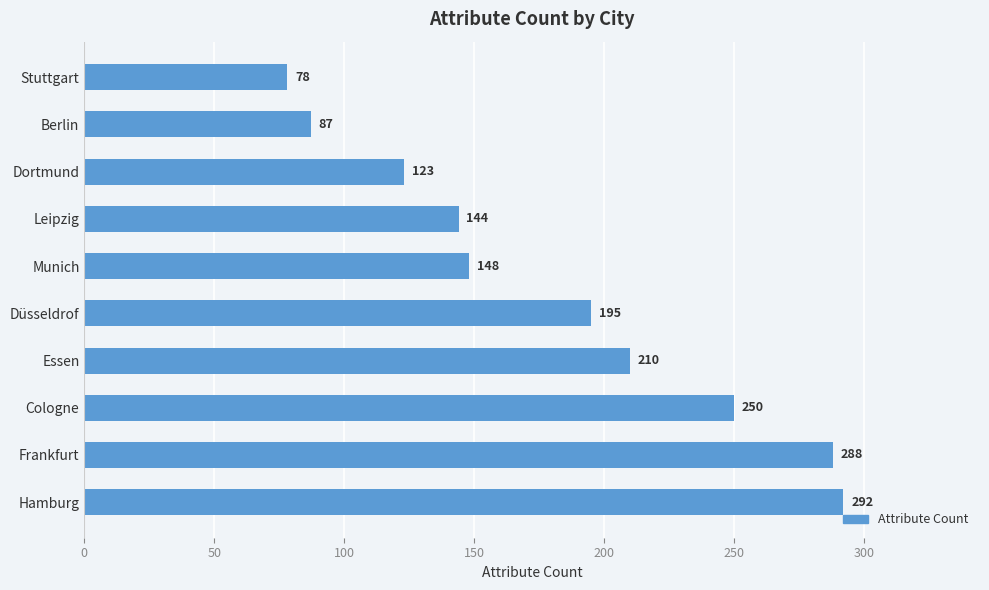

The value at Munich is 199. True or false?

False